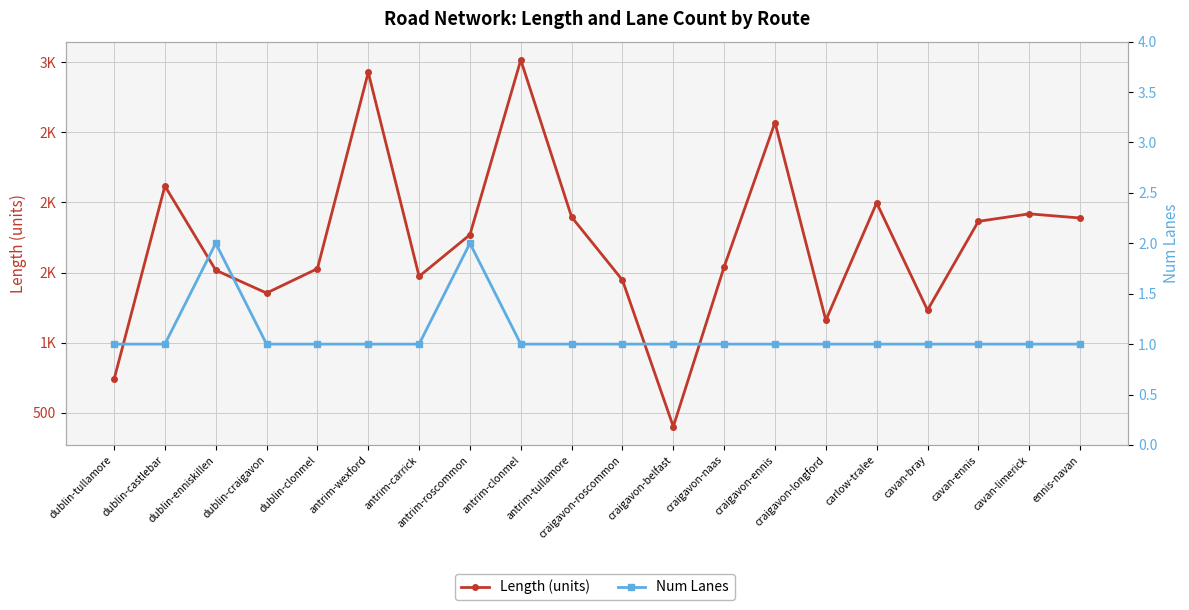

At which label is Num Lanes closest to 1?

dublin-tullamore